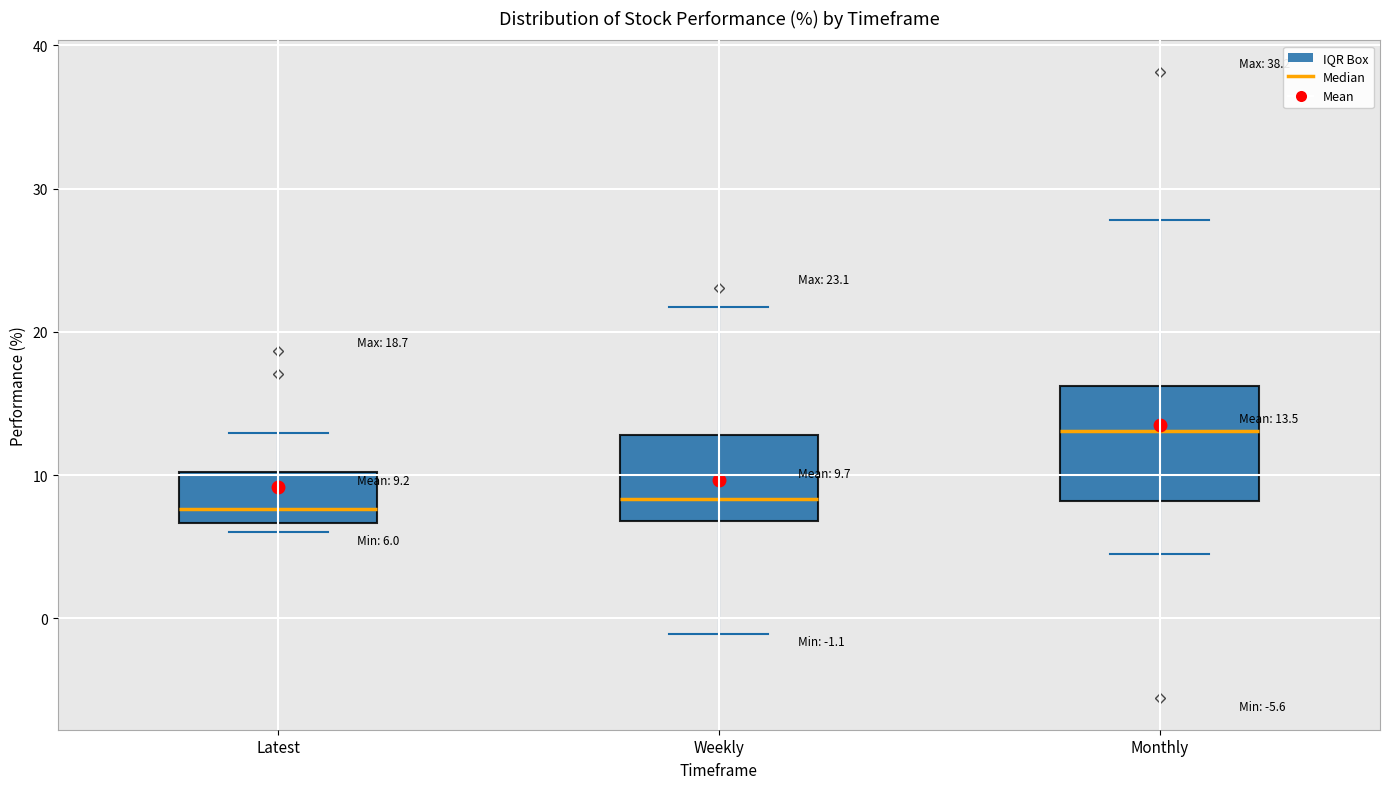

Which box is the tallest, from its lower edge to its upper edge?

Monthly